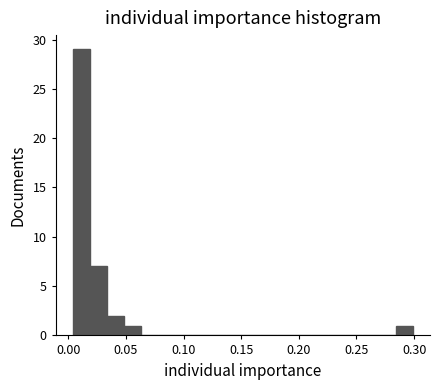

Around what value on the x-axis is the tallest bar? Give the approximate position of its centre, as read against the axis.

0.010